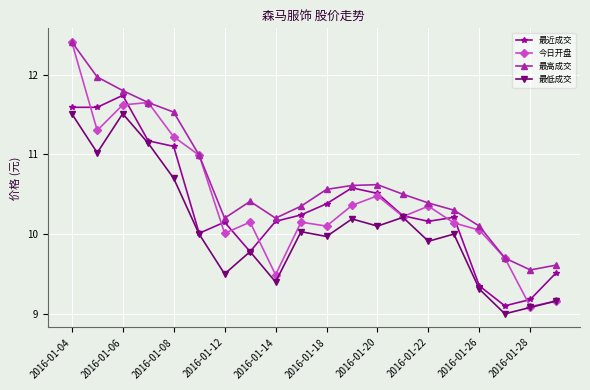

What is the sum of all 最近成交 values?

206.7